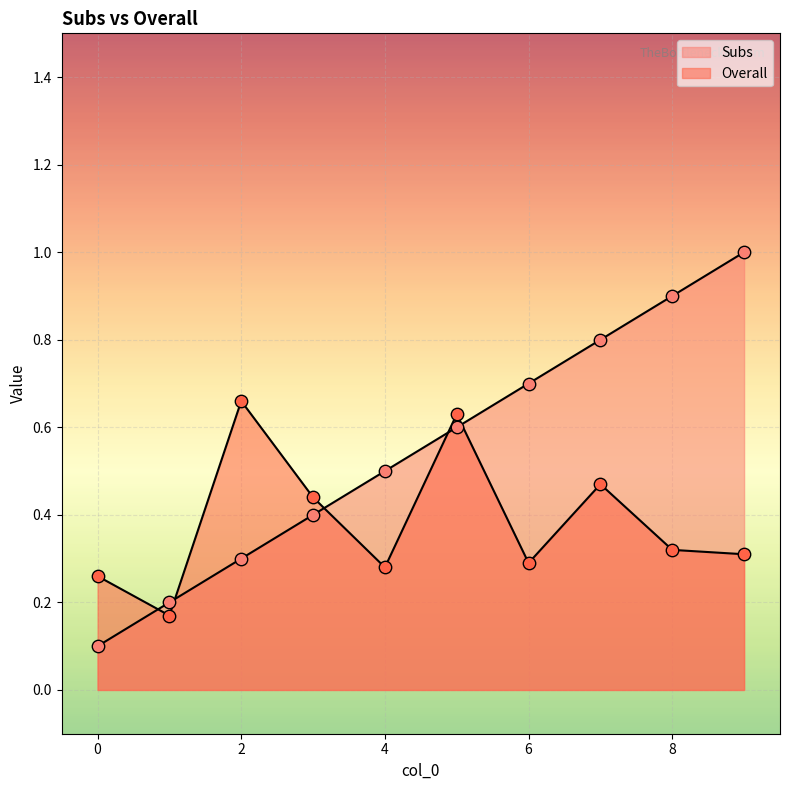

At which category is the sum across all series the highest?

9